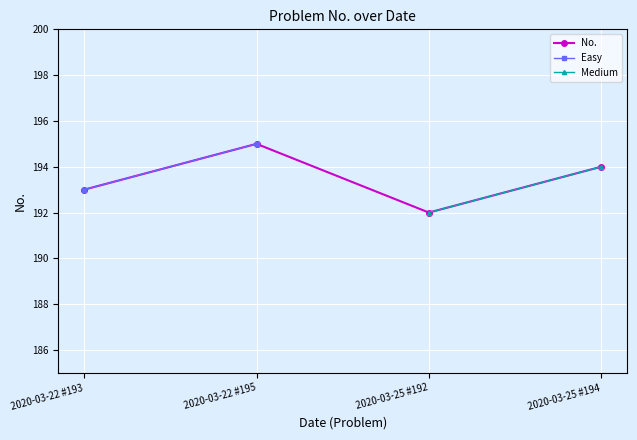

True or false: the data has more than 0 interior local peaks.

True